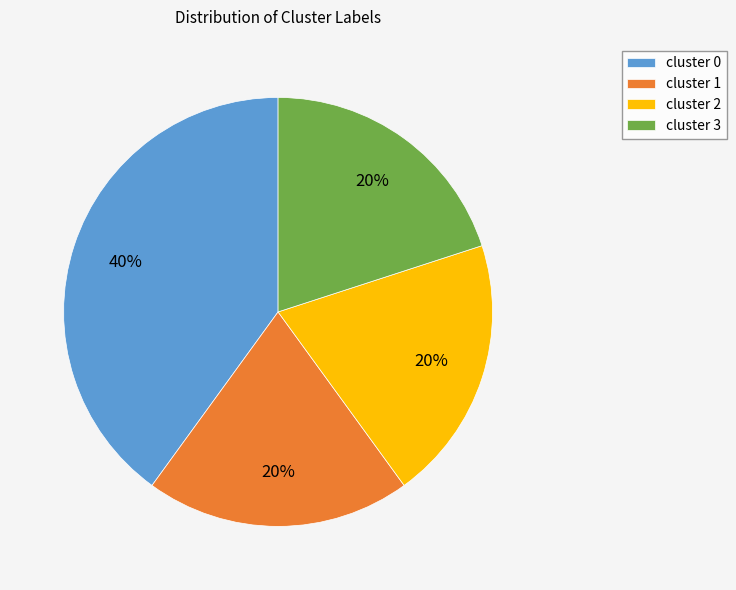

Does any single category account for the majority?

No